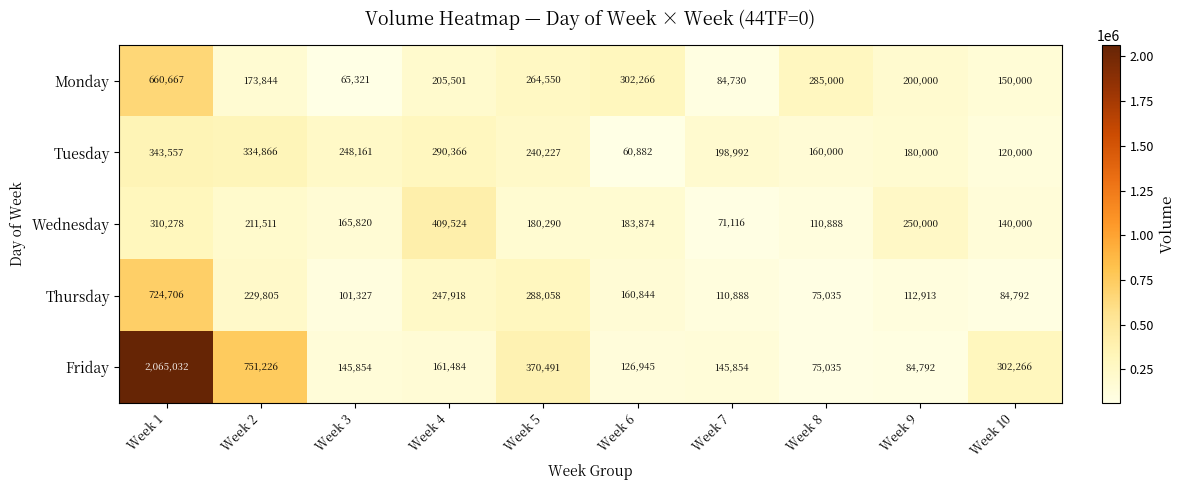

Which category has the highest value in the Tuesday series?

Week 1